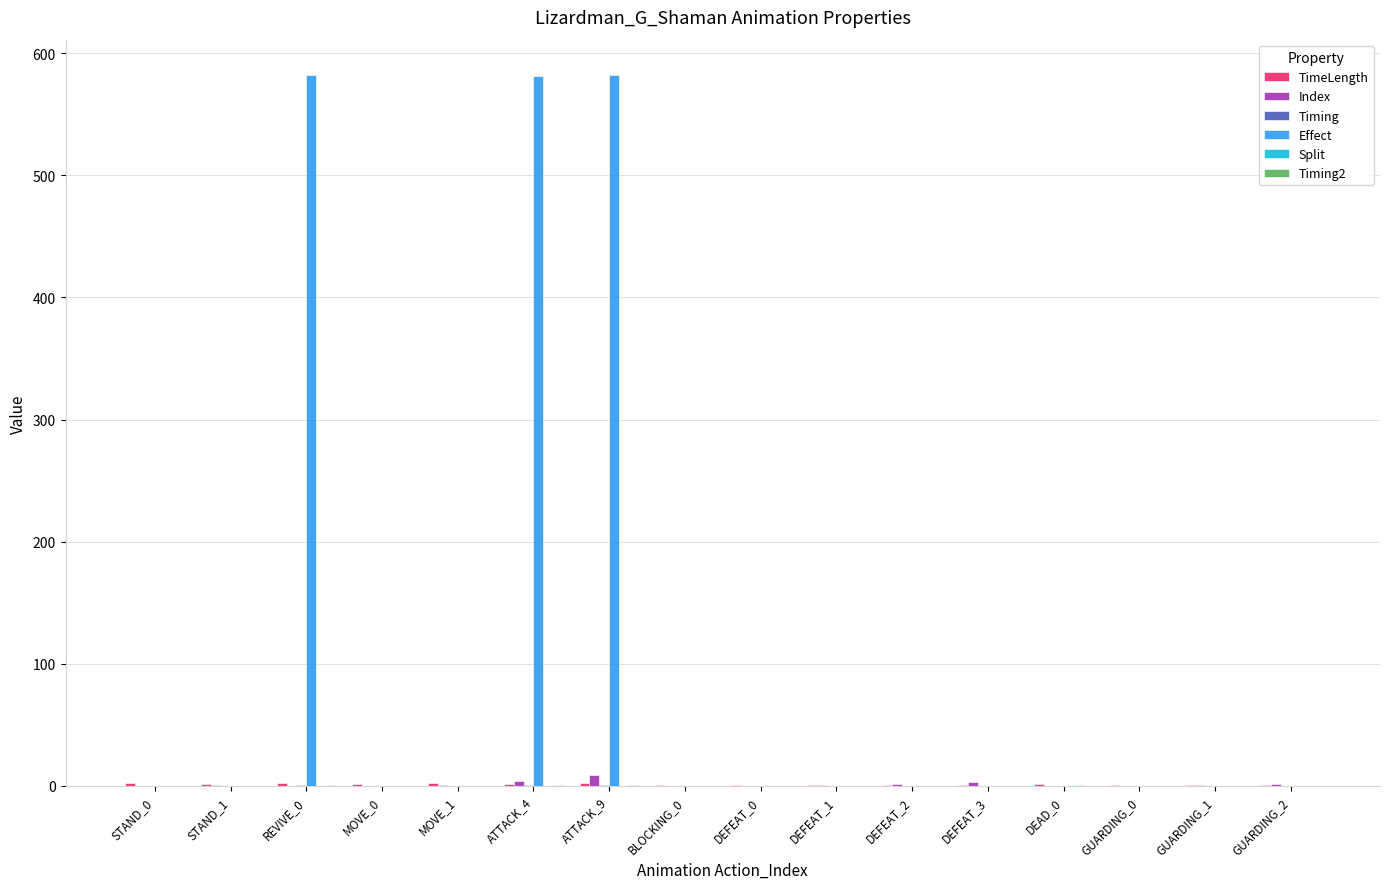

Which series has the largest total across all categories?

Effect